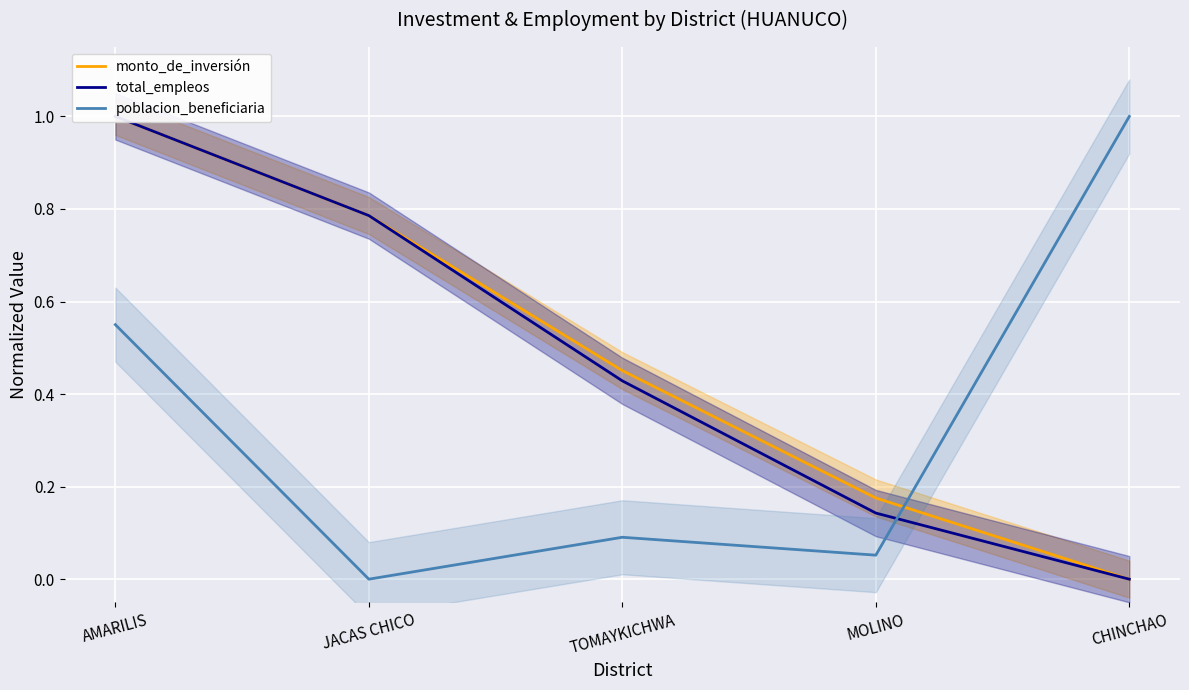

The value of poblacion_beneficiaria at JACAS CHICO is 0.0. True or false?

True